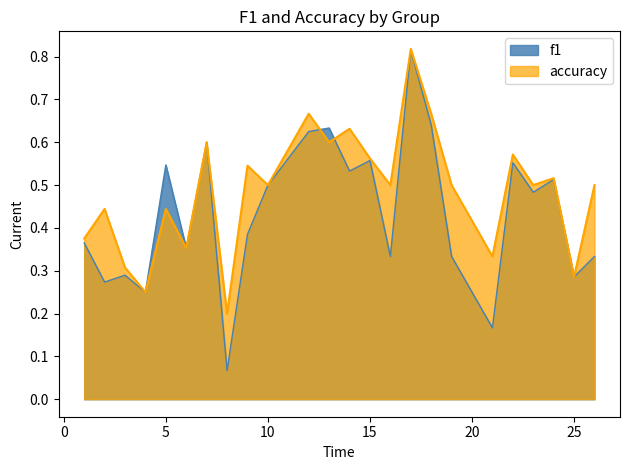

Reading left to right, list all the values displayed in this chart.

f1: 0.4	0.3	0.3	0.2	0.5	0.4	0.6	0.1	0.4	0.5	0.6	0.6	0.5	0.6	0.3	0.8	0.6	0.3	0.2	0.6	0.5	0.5	0.3	0.3
accuracy: 0.4	0.4	0.3	0.2	0.4	0.4	0.6	0.2	0.5	0.5	0.7	0.6	0.6	0.6	0.5	0.8	0.7	0.5	0.3	0.6	0.5	0.5	0.3	0.5